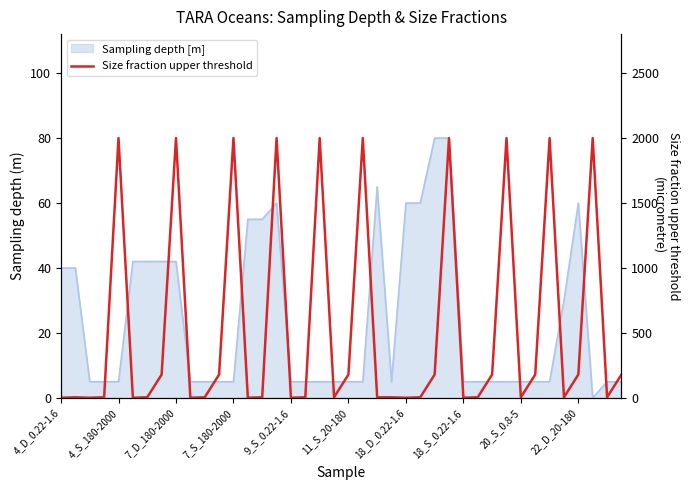

Where is the first local maximum?

4_S_180-2000